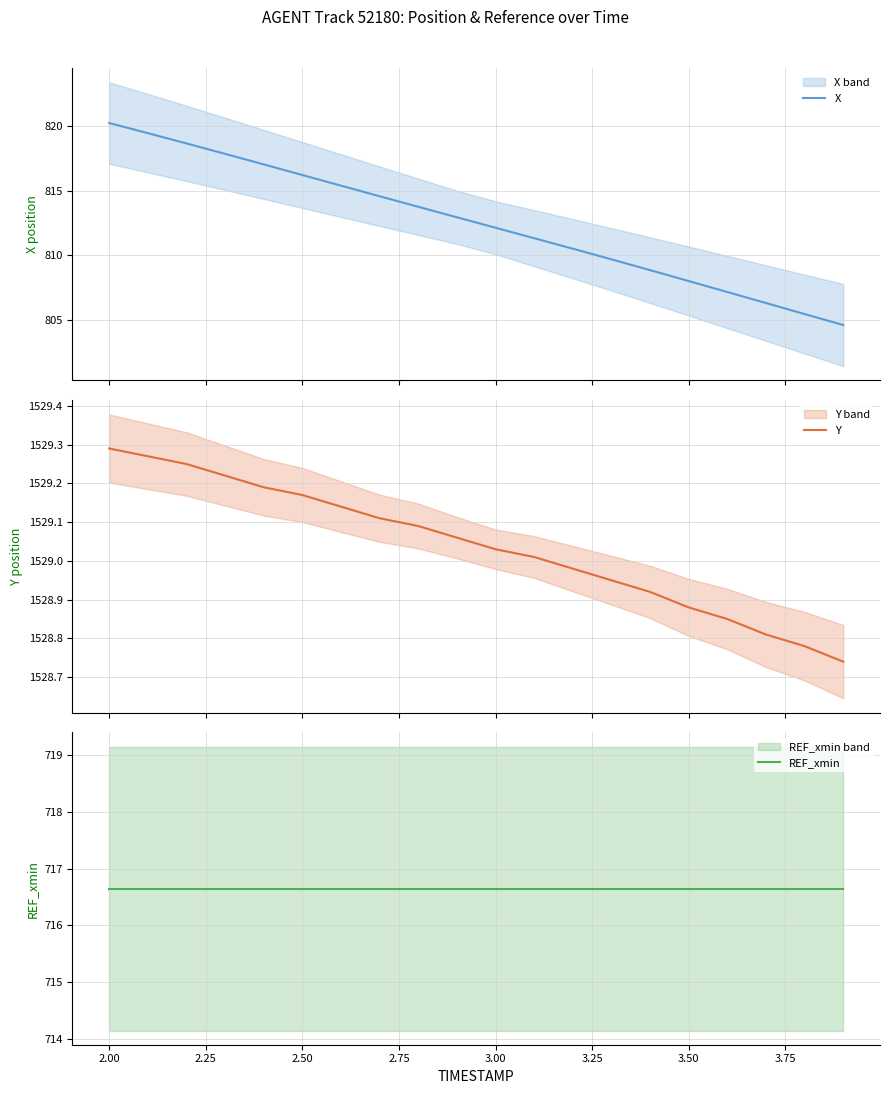

True or false: Y and X cross at least once.

False